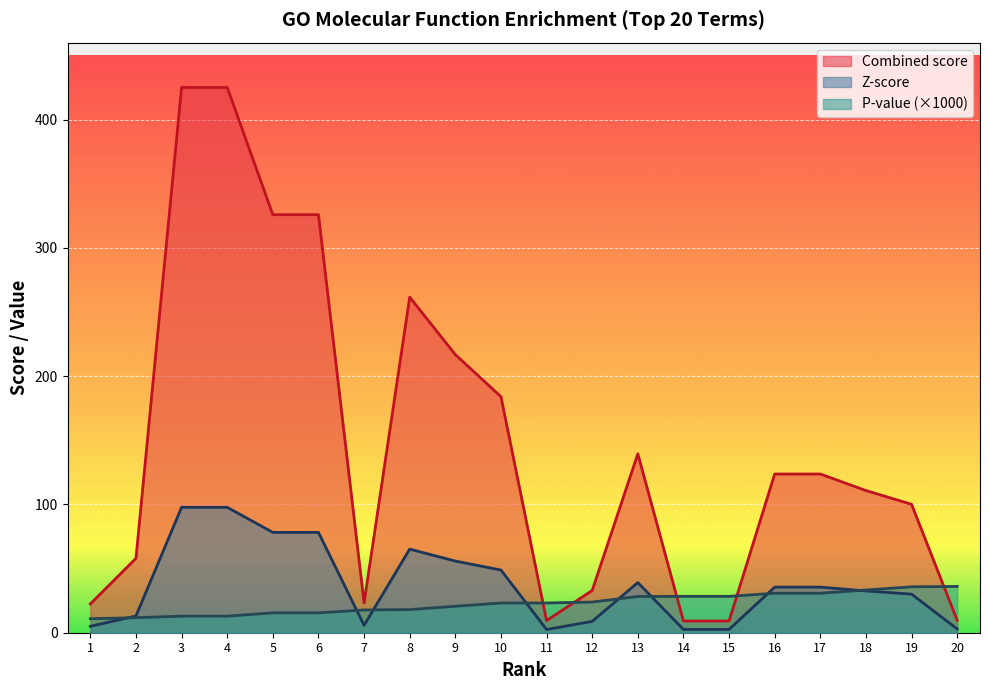

What is the difference between the highest and lowest values at 3?

412.1